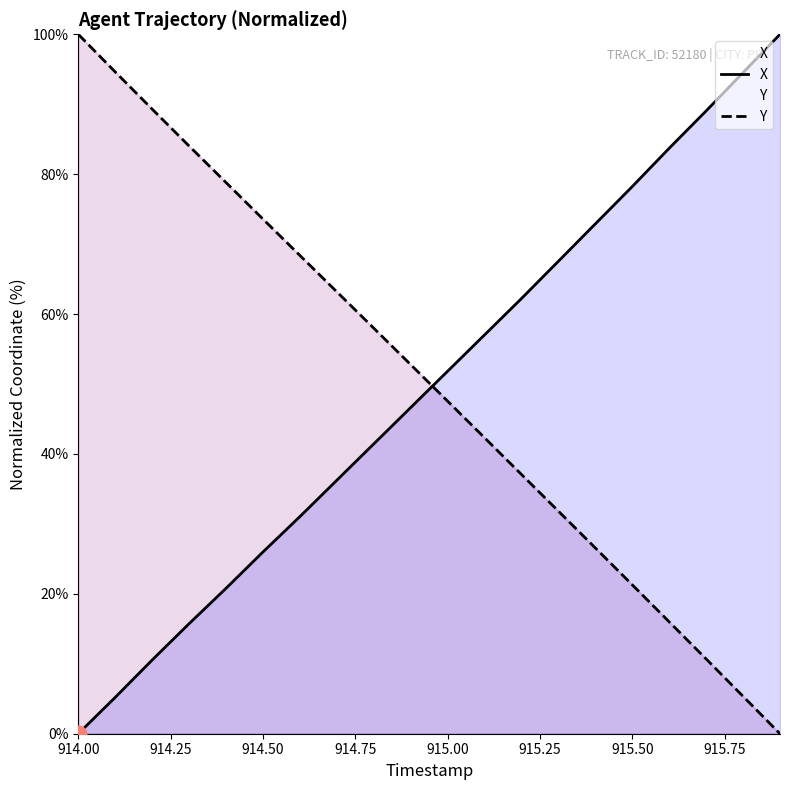

At which label does Y reach its peak?

914.00